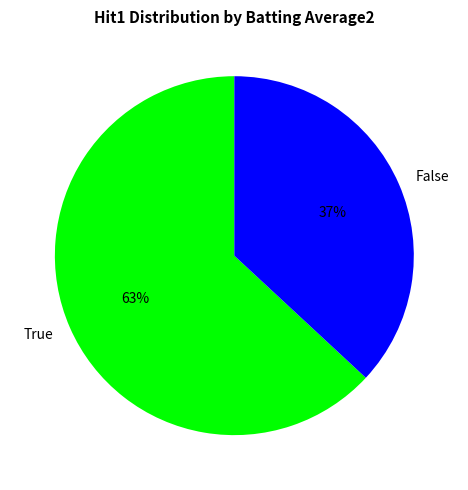

Combined, do False and True account for over 50%?

Yes